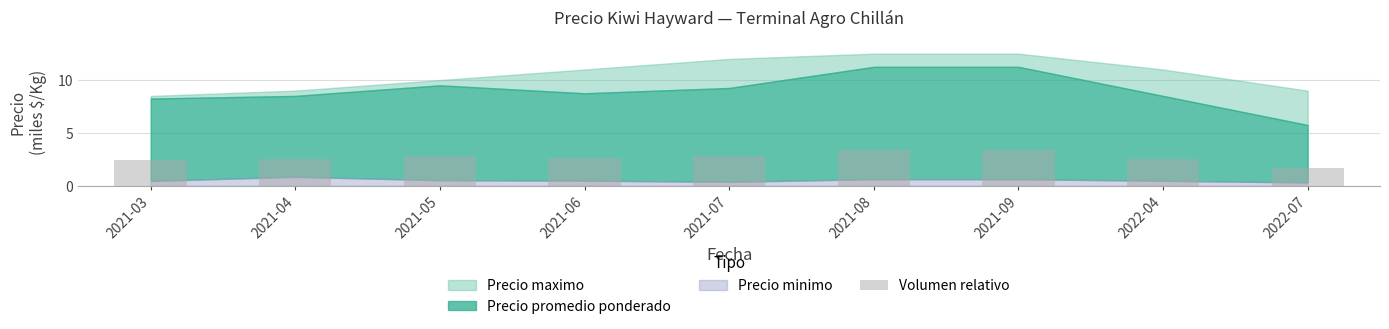

Is it true that the value at 2021-09 is 1.0?

False